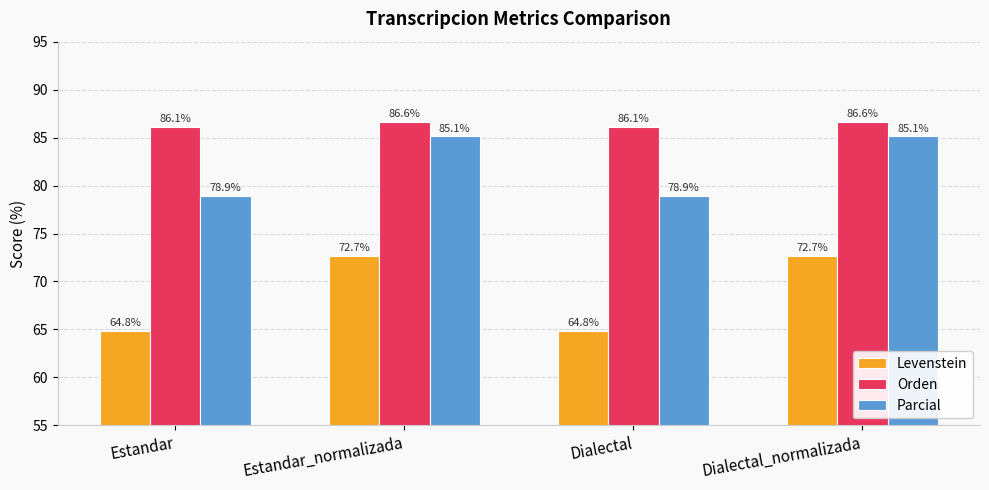

True or false: Levenstein has a value of 18.5 at Estandar_normalizada.

False